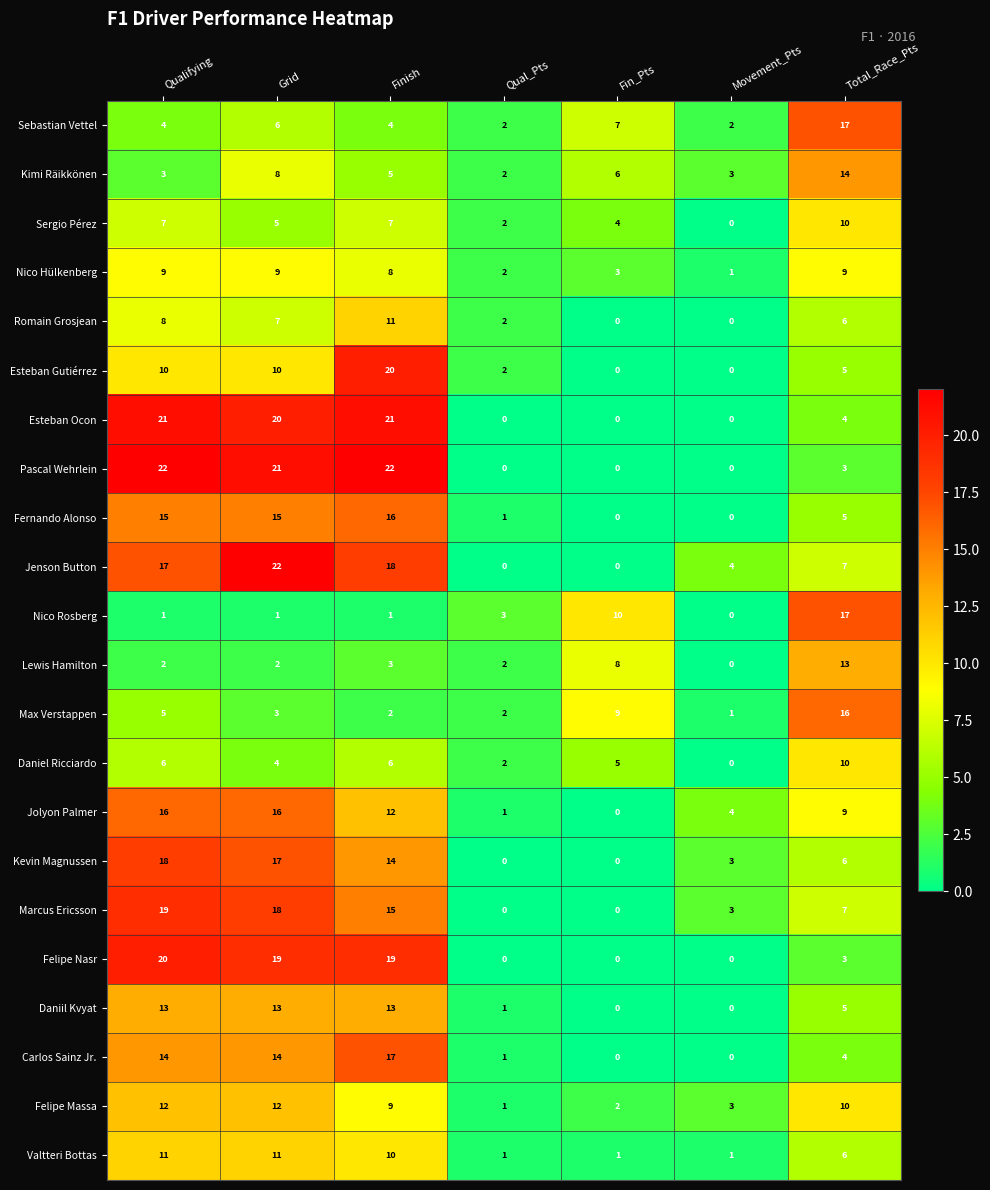

What is the maximum value for Pascal Wehrlein?

22